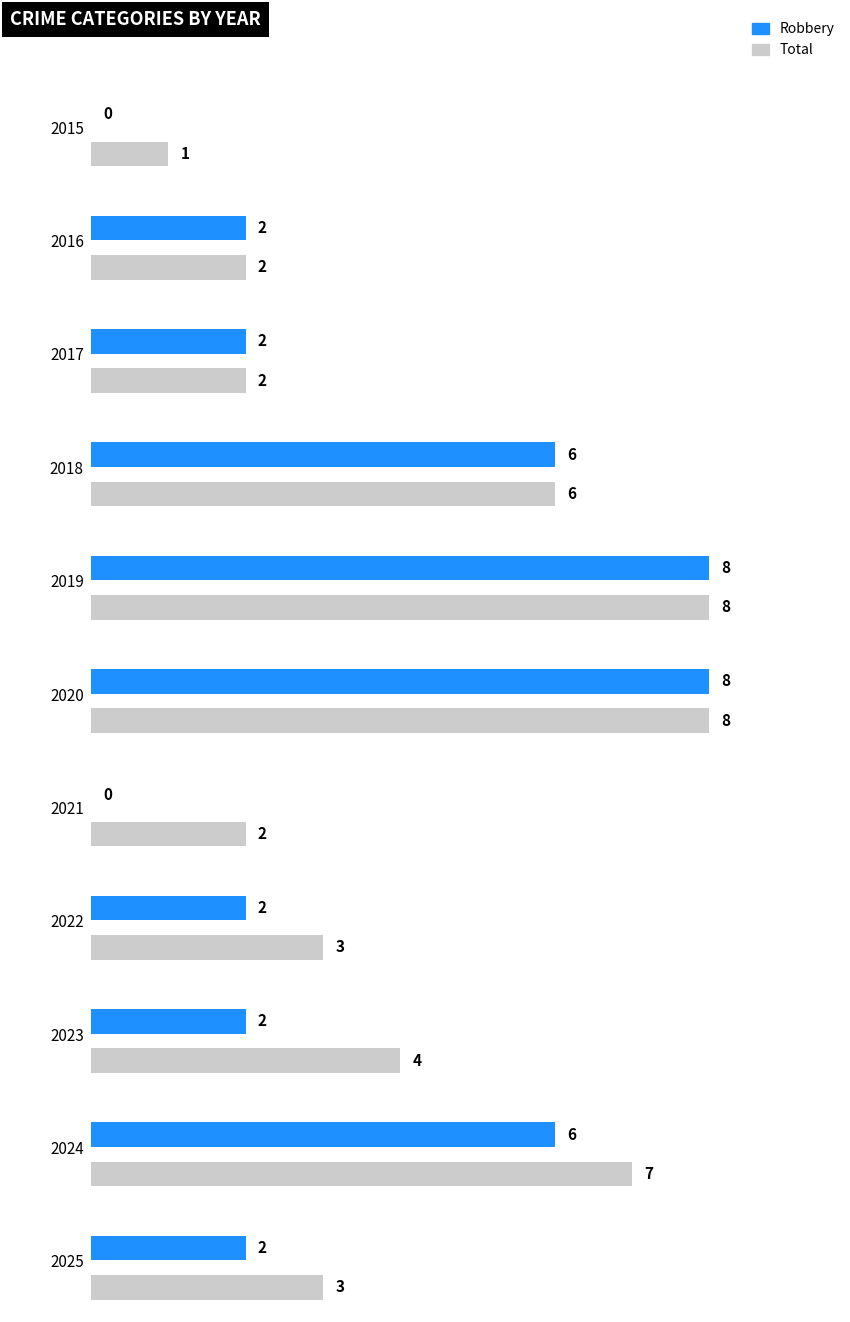

What are all the series names shown in the legend?

Robbery, Total